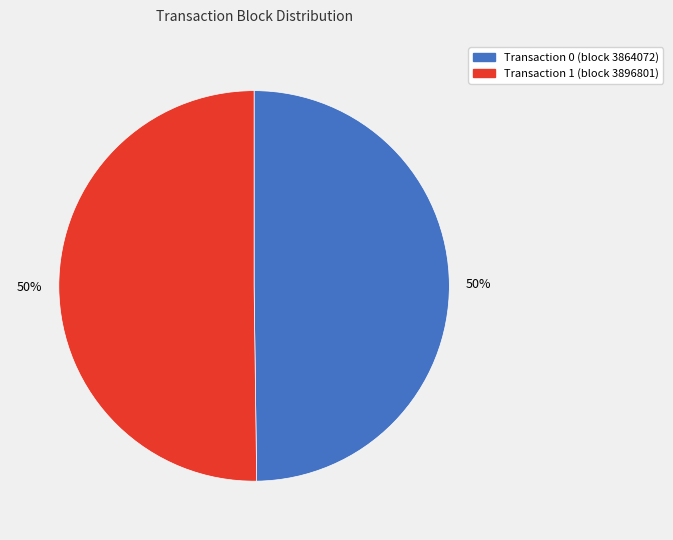

How many slices are in this pie chart?

2